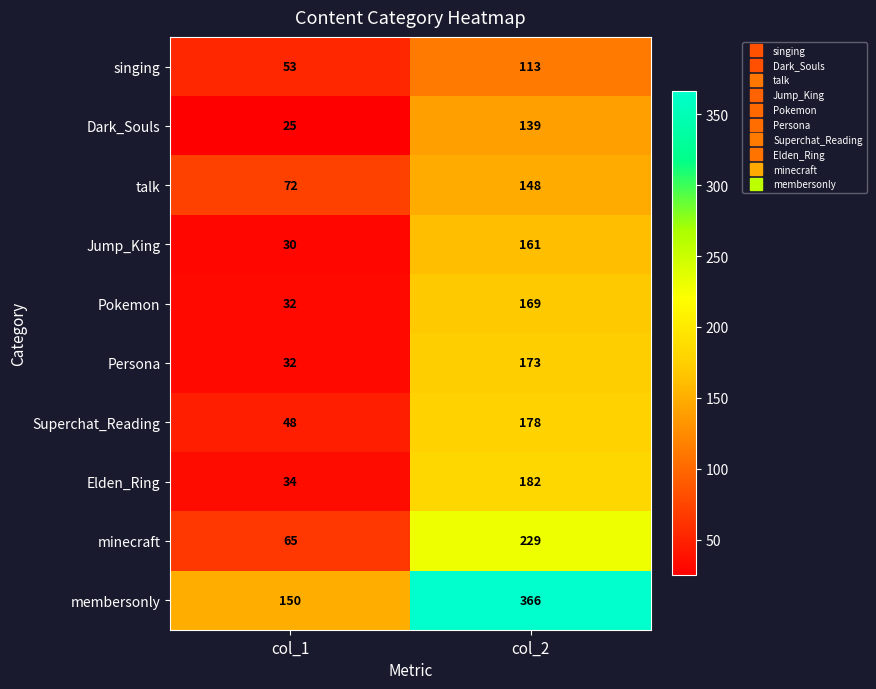

Count the number of categories in the chart.

2